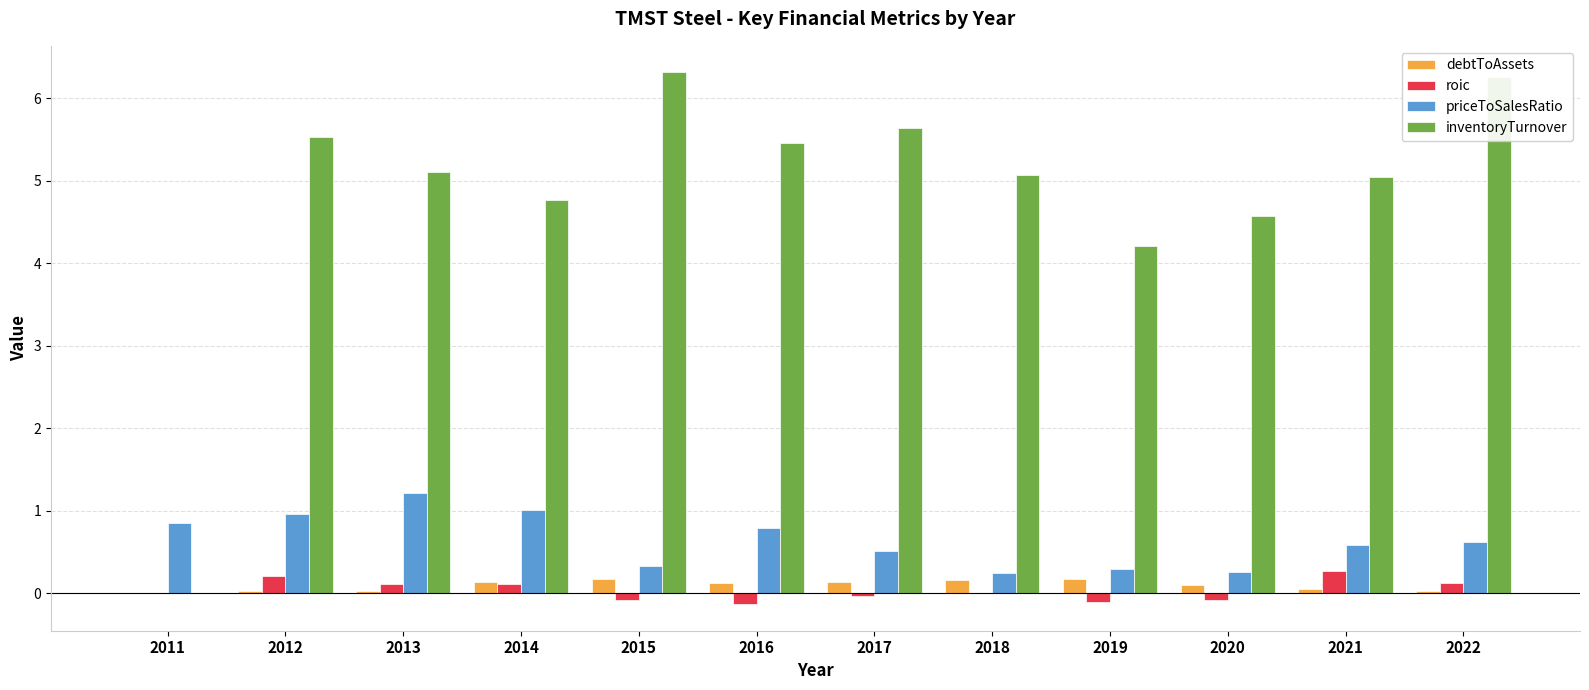

The value of inventoryTurnover at 2011 is 0.0. True or false?

True